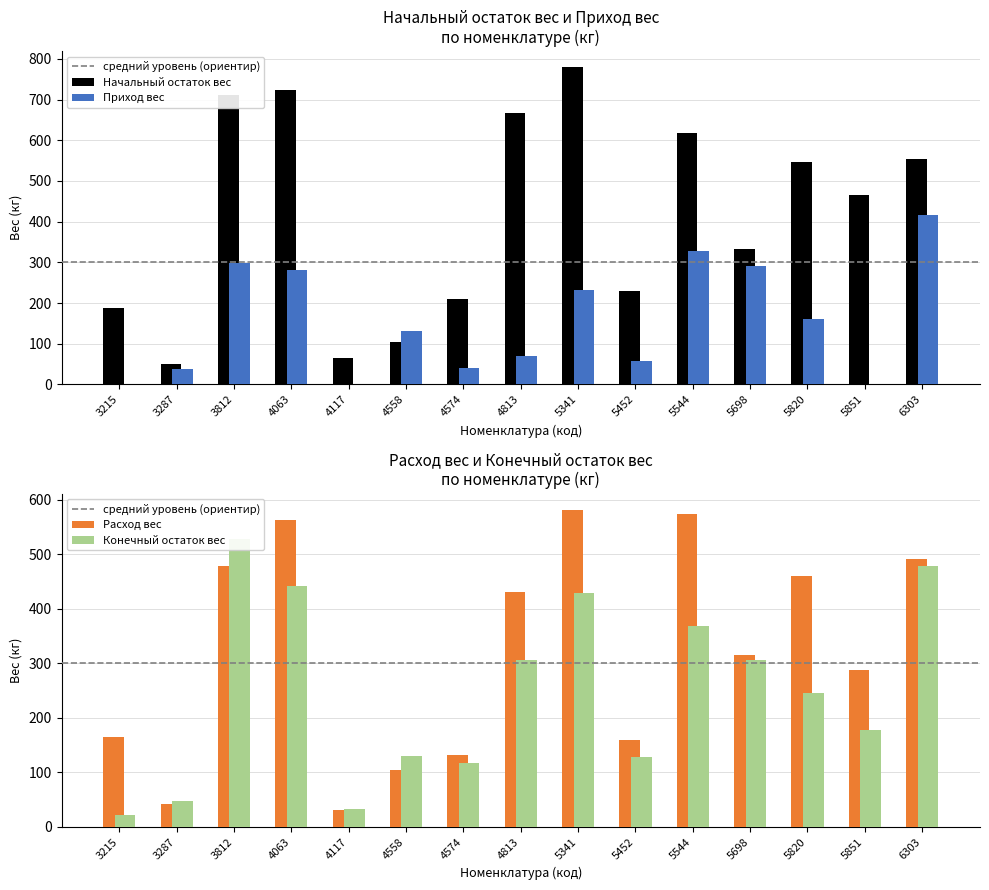

Is it true that Расход вес equals 63.2 at 3287?

False